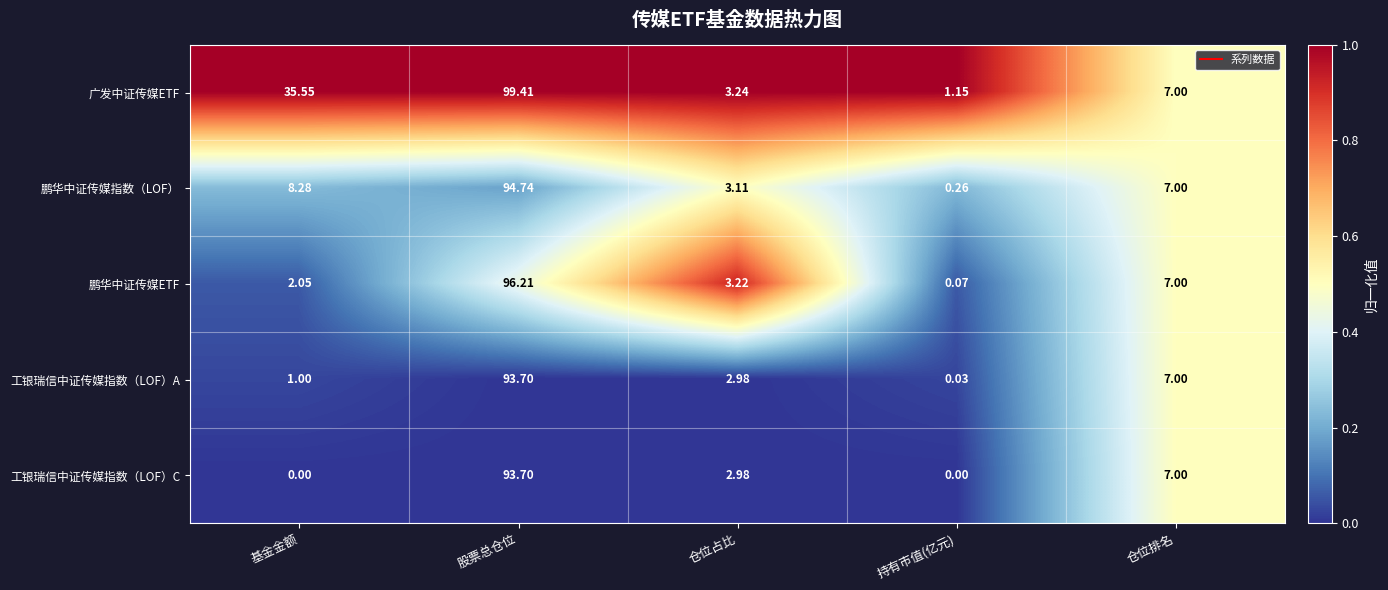

Which series has the widest spread of values?

广发中证传媒ETF